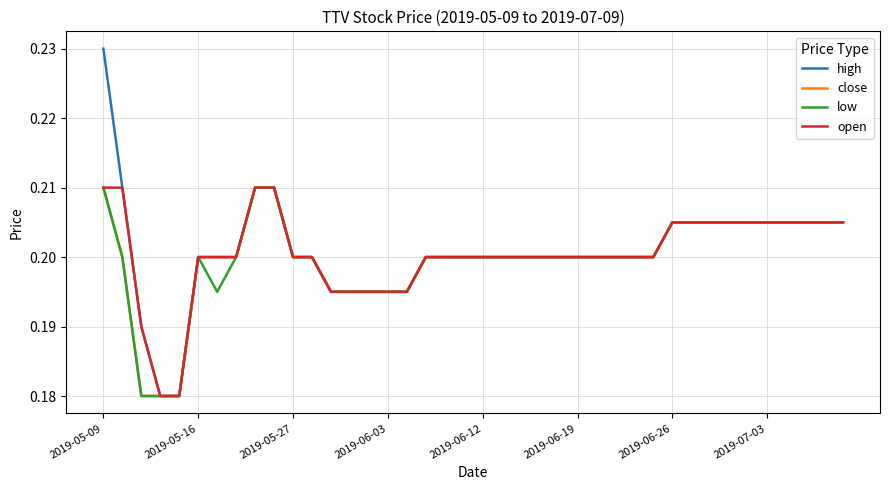

What are all the series names shown in the legend?

high, close, low, open